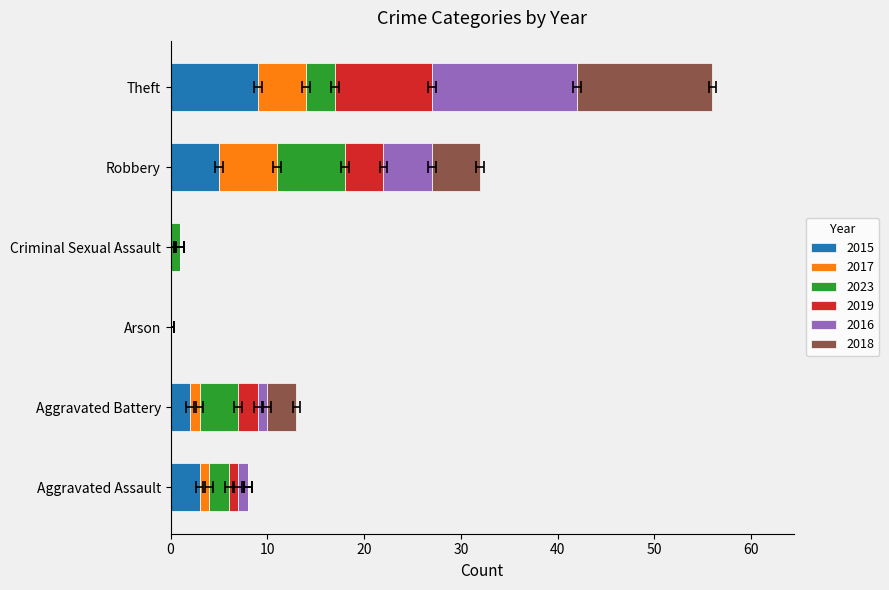

How many data points in 2016 are less than 1?

2